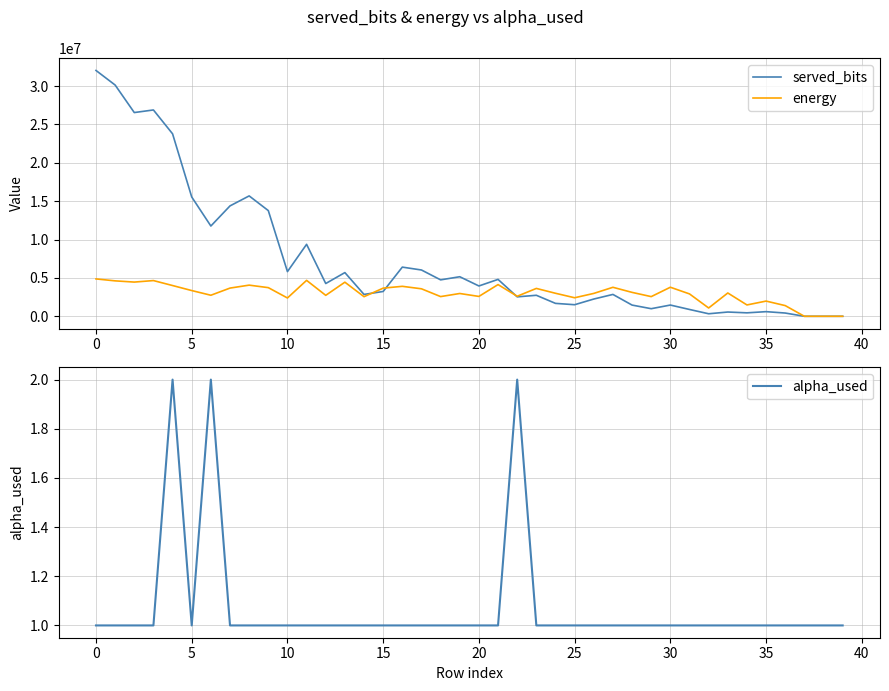

Does the chart have visible grid lines?

Yes